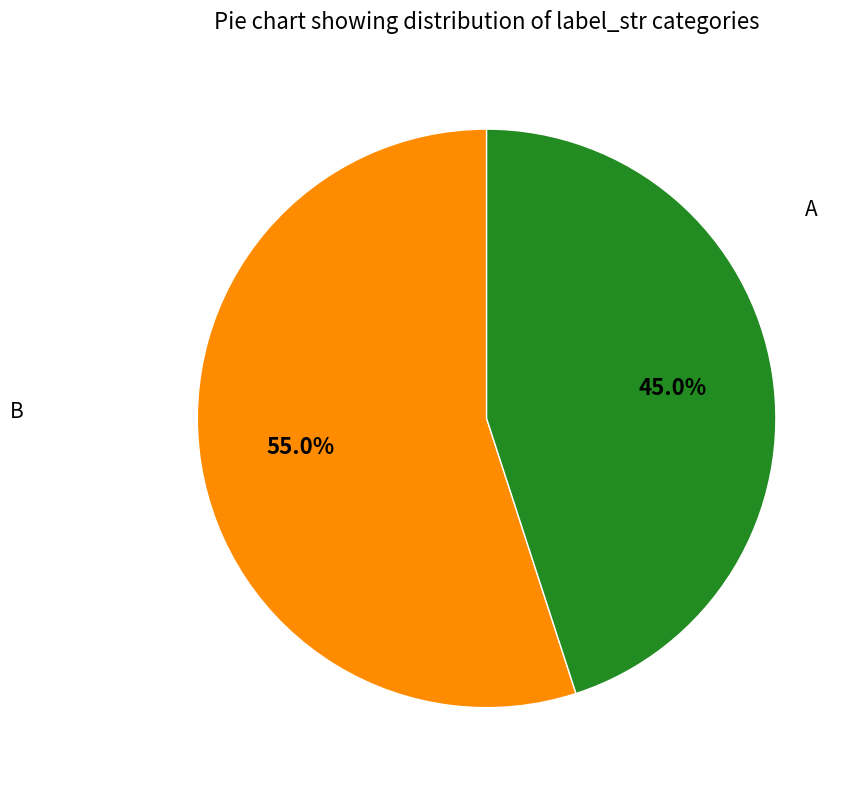

Is there a majority slice in this chart?

Yes